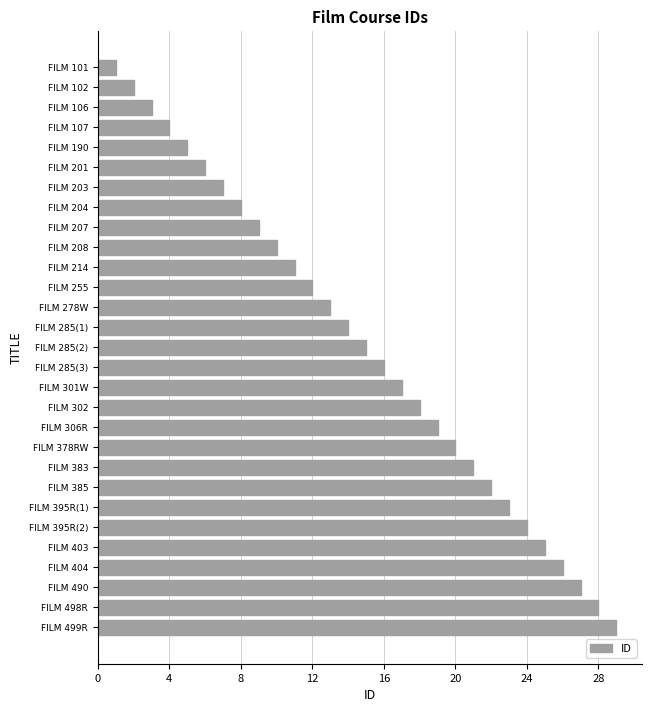

Which label corresponds to the smallest value in the chart?

FILM 101